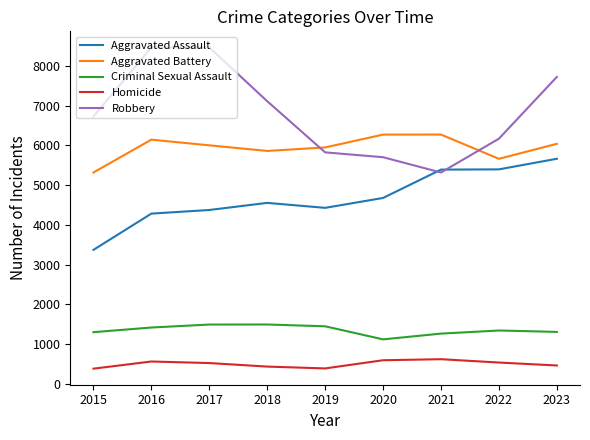

Which series has the largest total across all categories?

Robbery